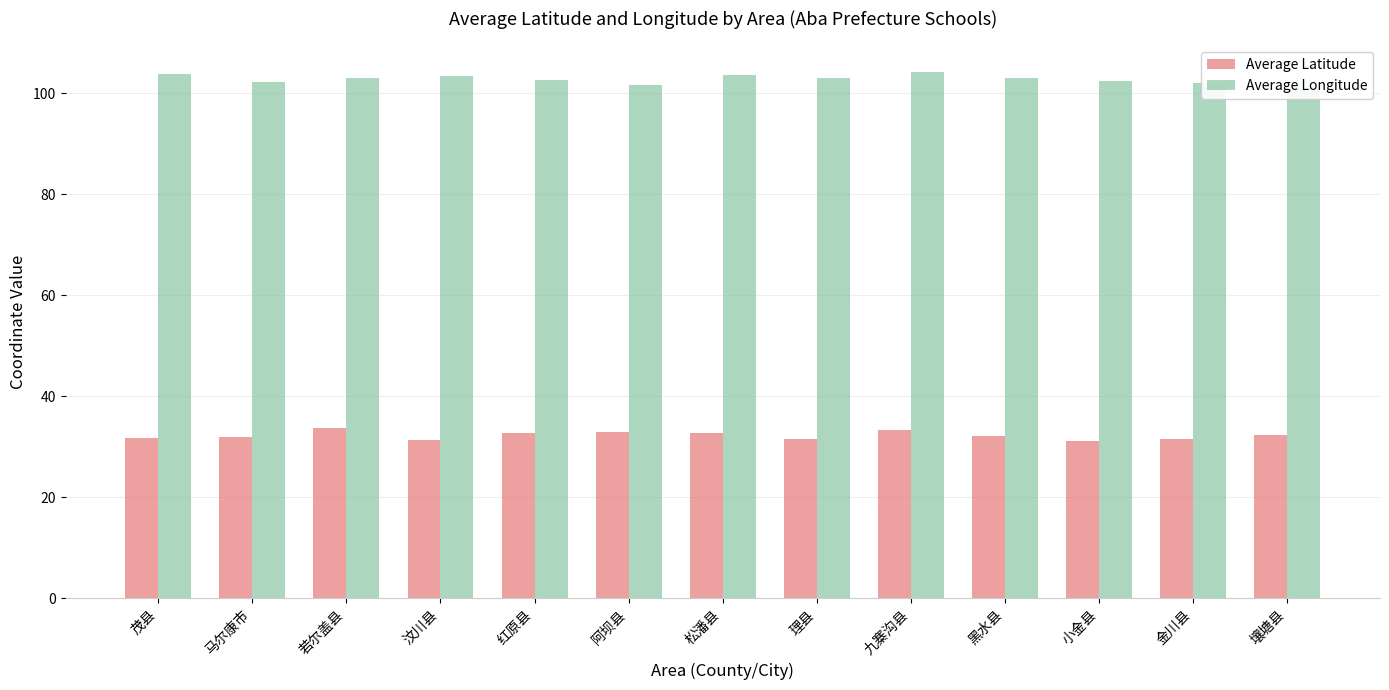

Between 阿坝县 and 金川县, which series saw the biggest shift?

Average Latitude